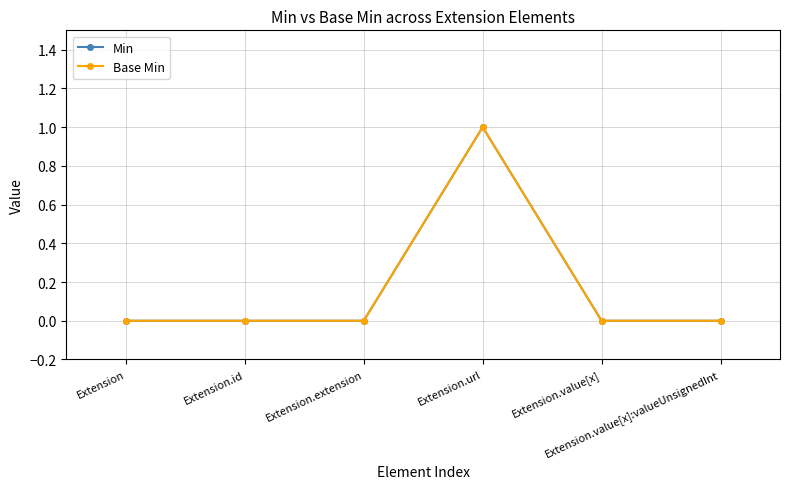

True or false: Base Min and Min intersect in this chart.

False